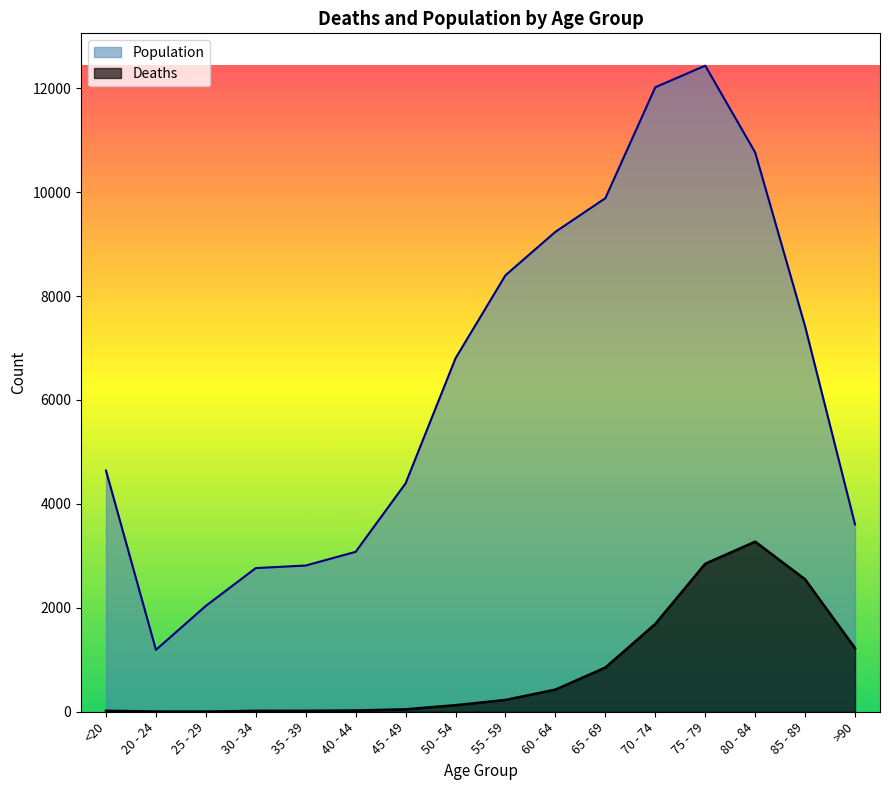

At which label is Deaths closest to 1638?

70 - 74